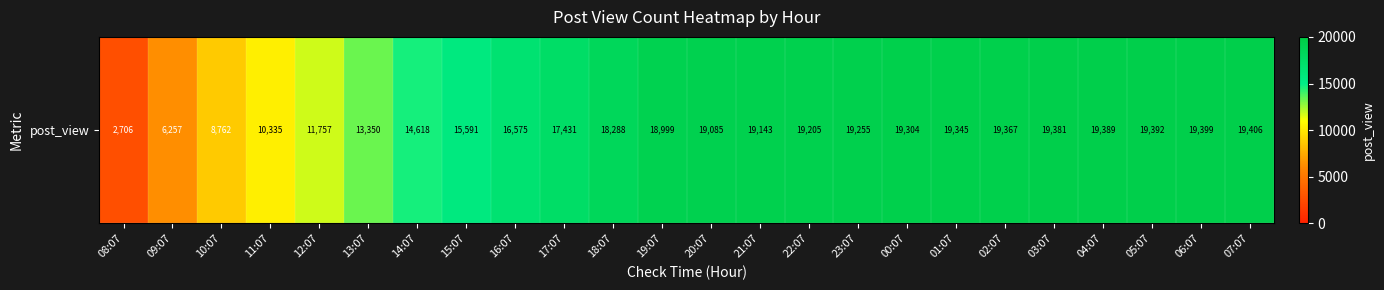

The value at 05:07 is 4035. True or false?

False